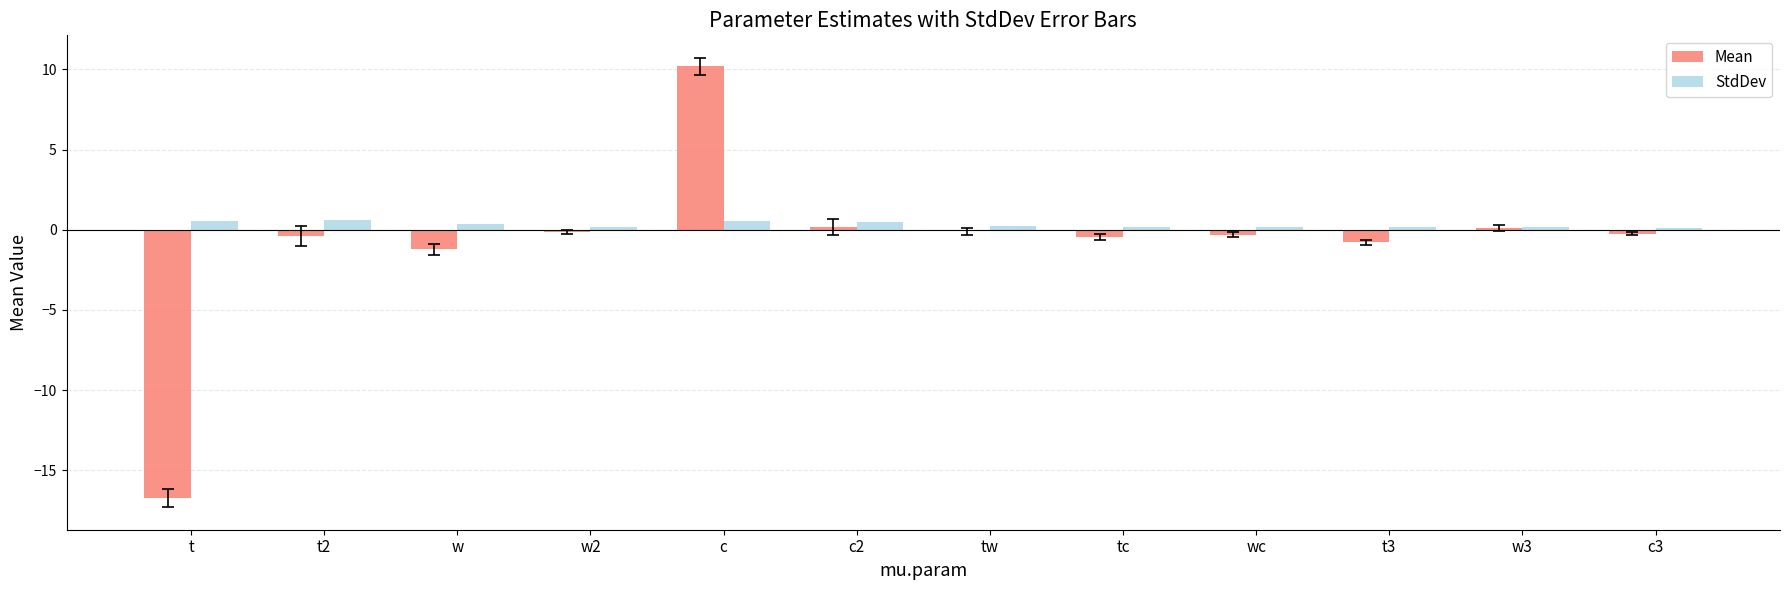

Count the StdDev values in the range 0 to 1.

12